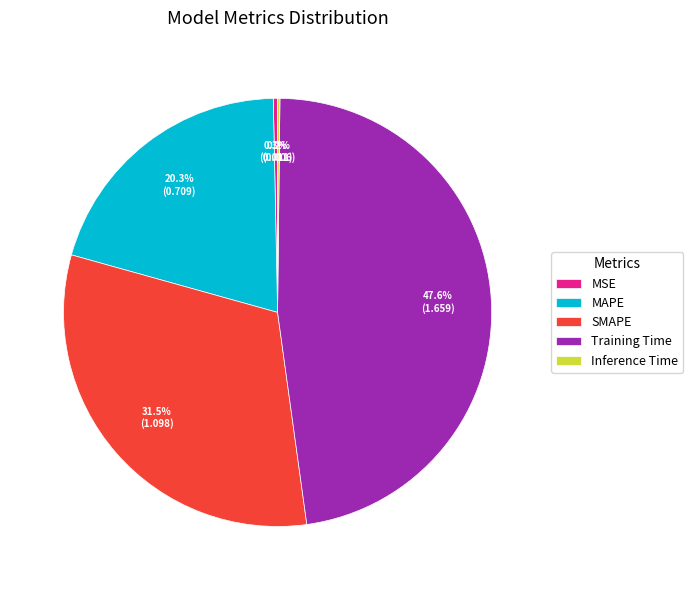

What portion of the pie excludes MSE?

99.7%